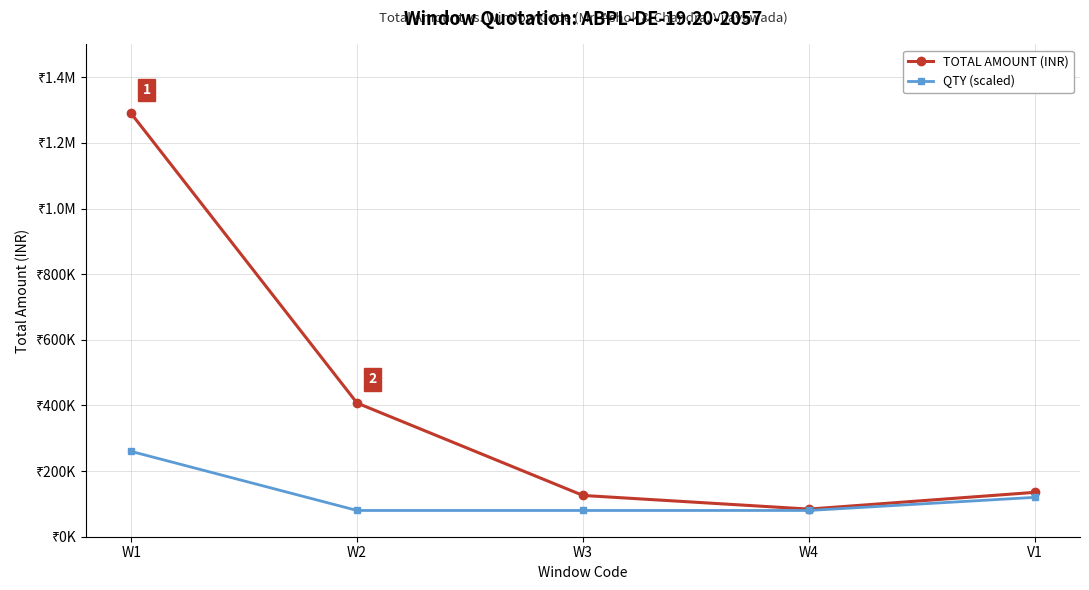

What is the sum of the QTY (scaled) values at W3 and W2?

160000.0